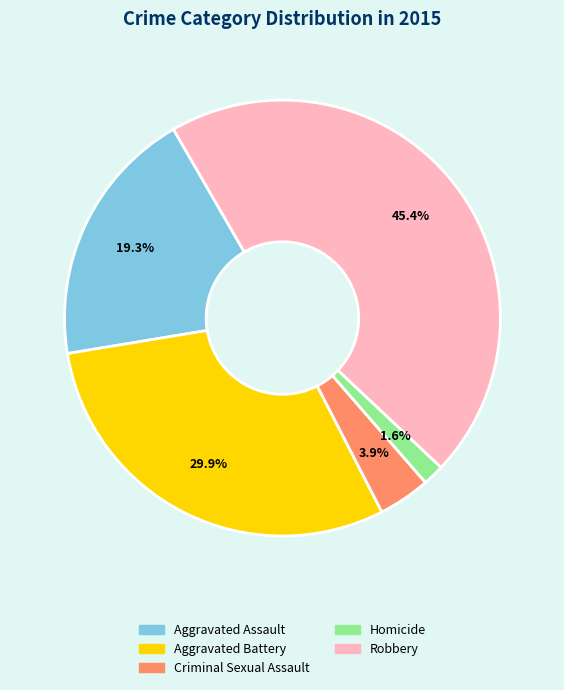

Approximately how many times larger is the value at Robbery compared to Aggravated Assault?

2.4